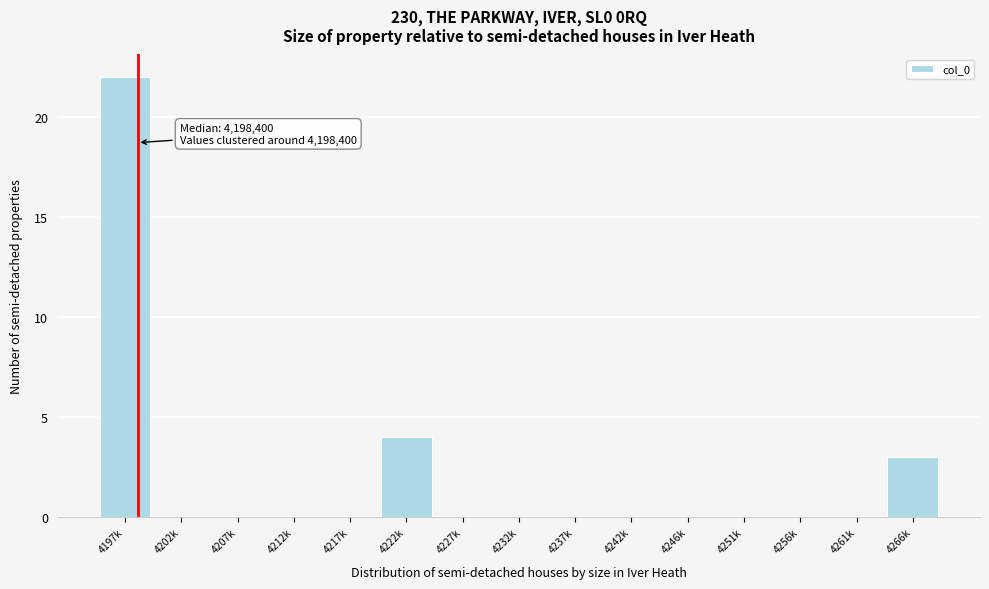

Reading left to right, extract all data points from this chart.

4197k=22	4202k=0	4207k=0	4212k=0	4217k=0	4222k=4	4227k=0	4232k=0	4237k=0	4242k=0	4246k=0	4251k=0	4256k=0	4261k=0	4266k=3